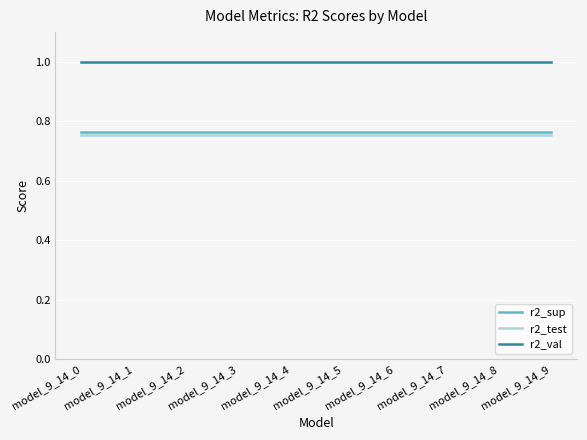

What is the total value across all series at model_9_14_4?

2.5